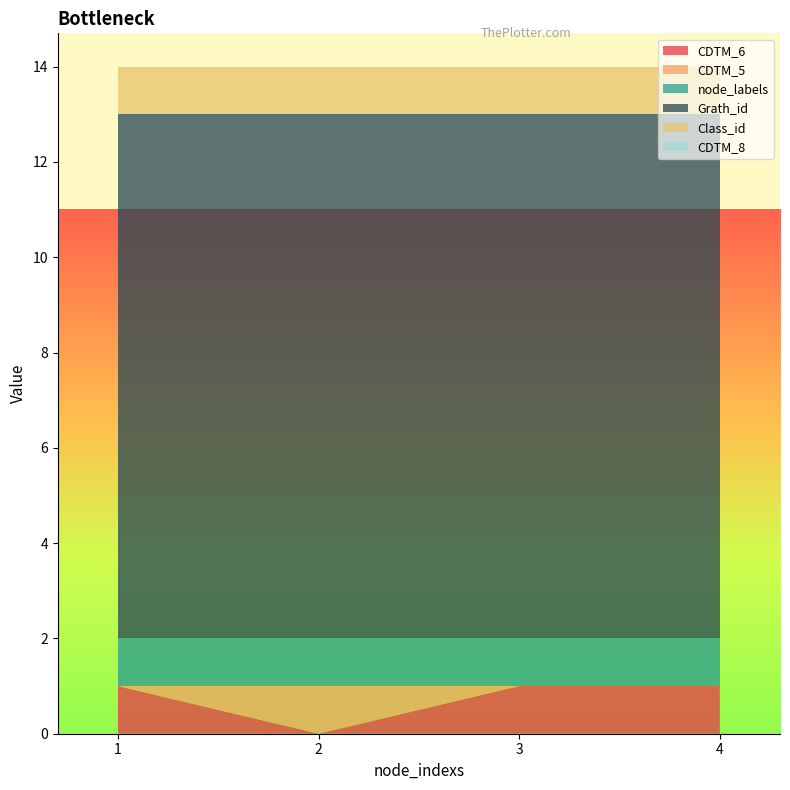

Reading right to left, what are all the values shown in this chart?

CDTM_6: 4=1	3=1	2=0	1=1
CDTM_5: 4=0	3=0	2=1	1=0
node_labels: 4=1	3=1	2=1	1=1
Grath_id: 4=11	3=11	2=11	1=11
Class_id: 4=1	3=1	2=1	1=1
CDTM_8: 4=0	3=0	2=0	1=0